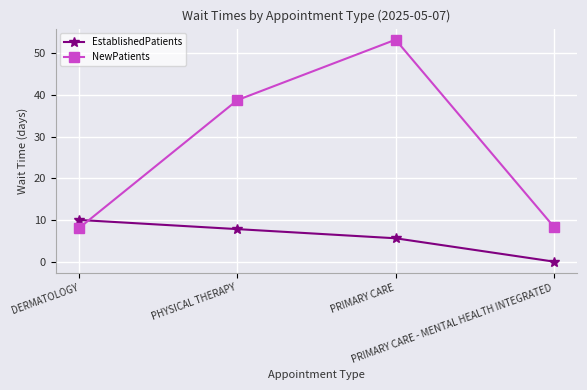

What is the sum of all EstablishedPatients values?

23.4